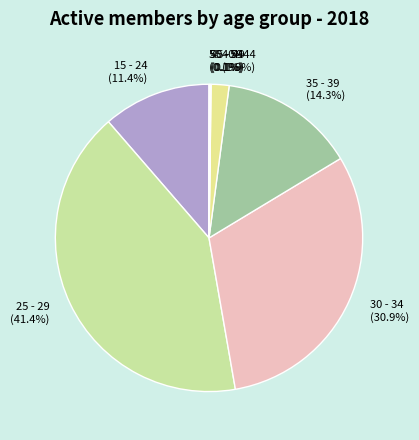

What portion of the pie excludes 15 - 24?

88.6%